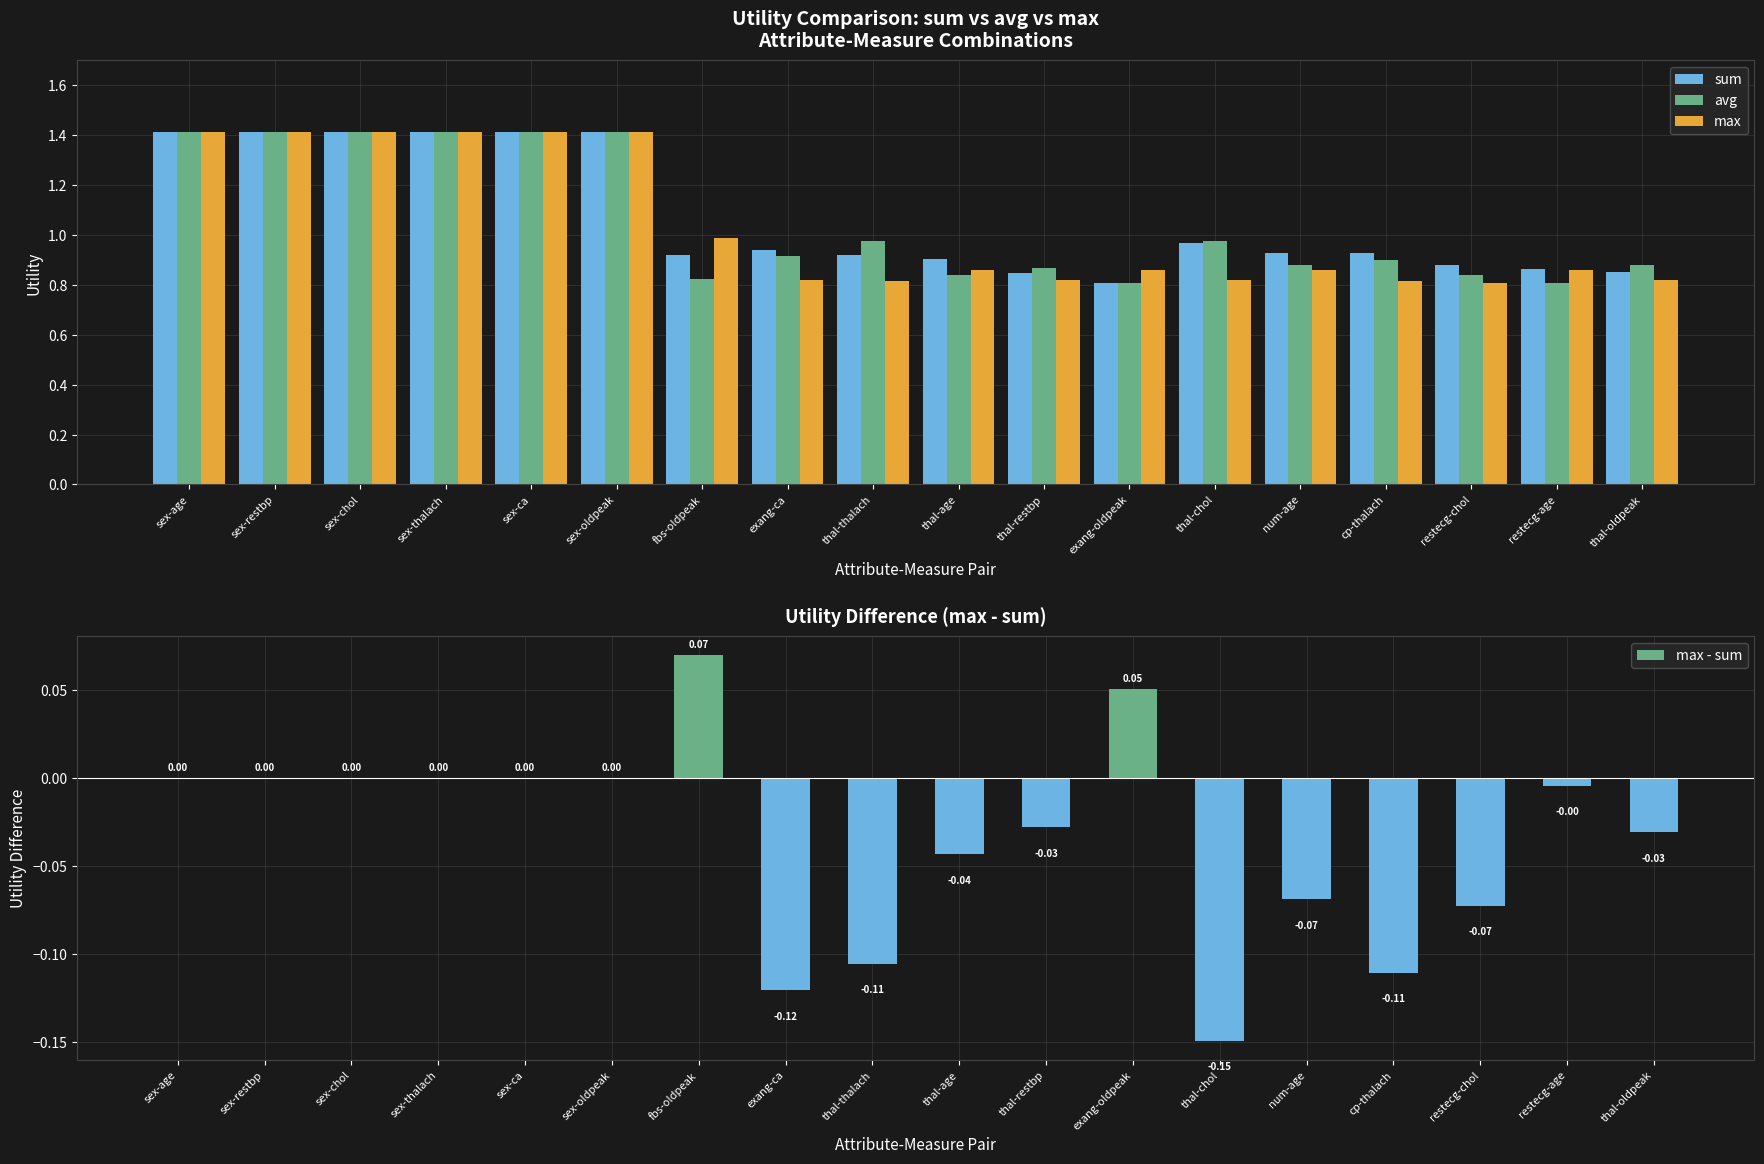

Which series changed the most between fbs-oldpeak and thal-oldpeak?

max